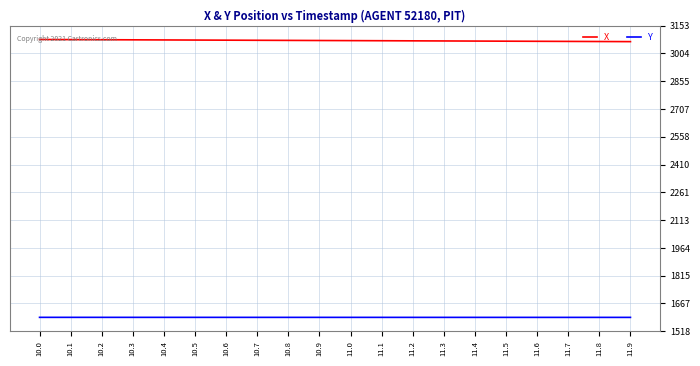

What is the difference between the highest and lowest values at 10.2?

1484.4